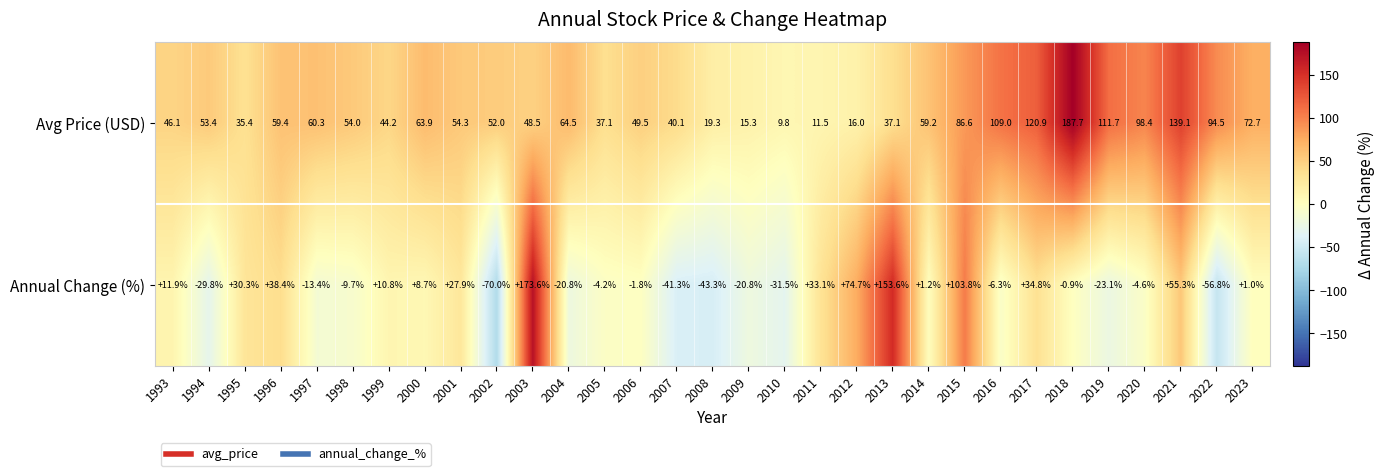

What is the difference between the maximum and minimum values in the Avg Price (USD) series?

177.9